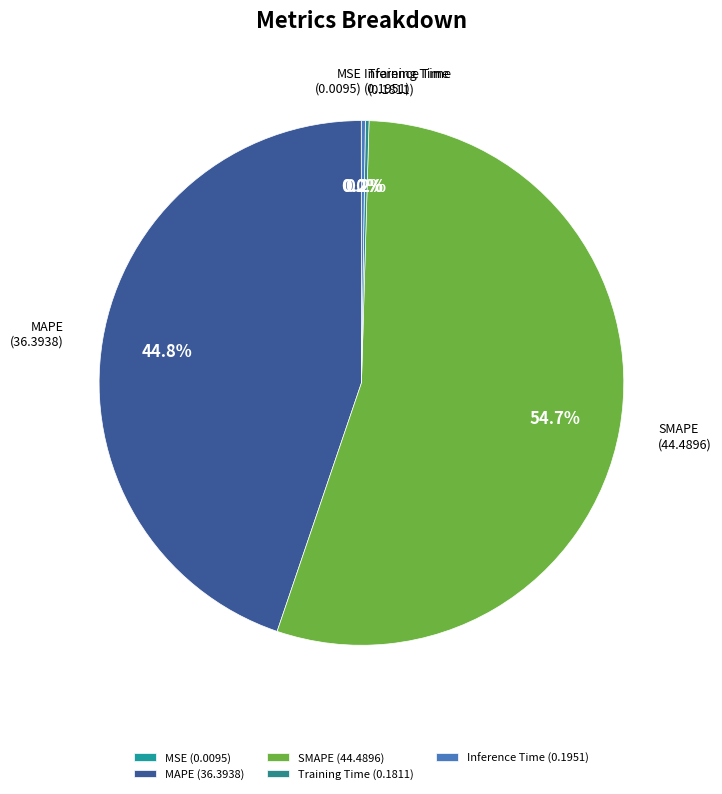

To the nearest percent, what portion does SMAPE represent?

55%